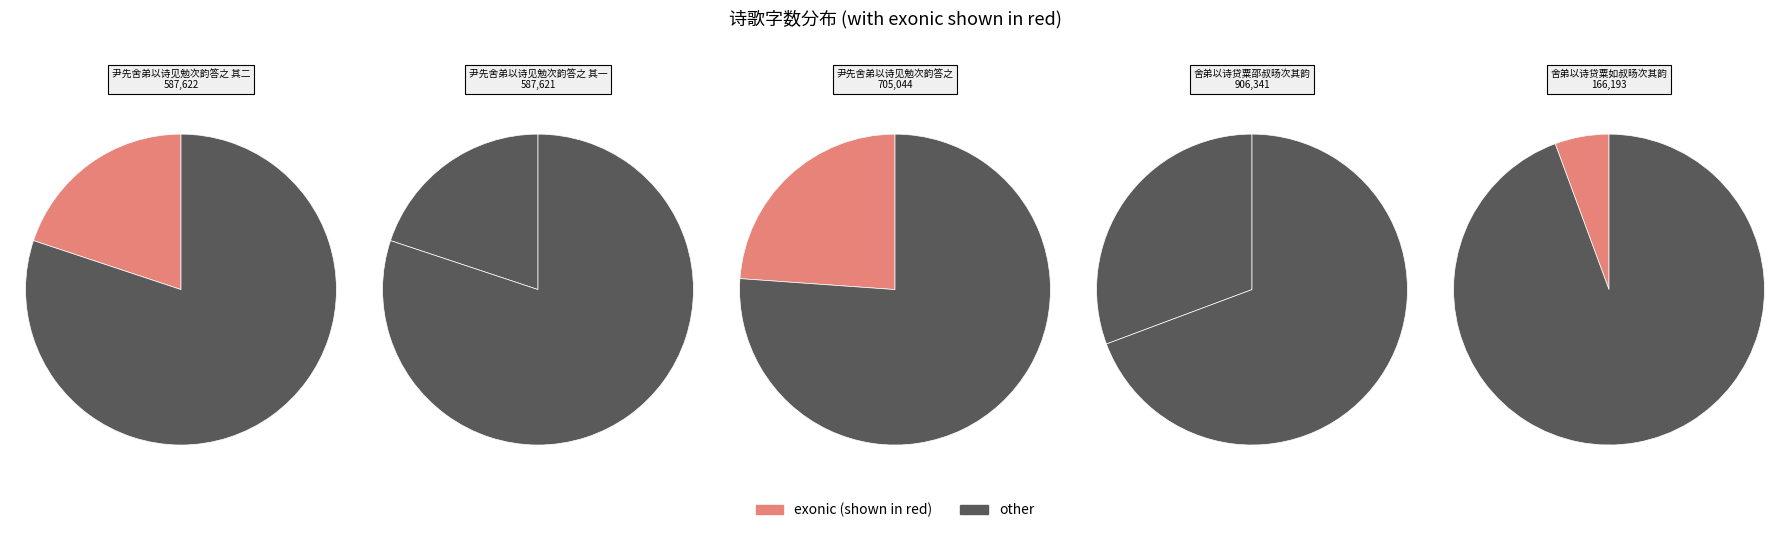

Does any single category account for the majority?

No